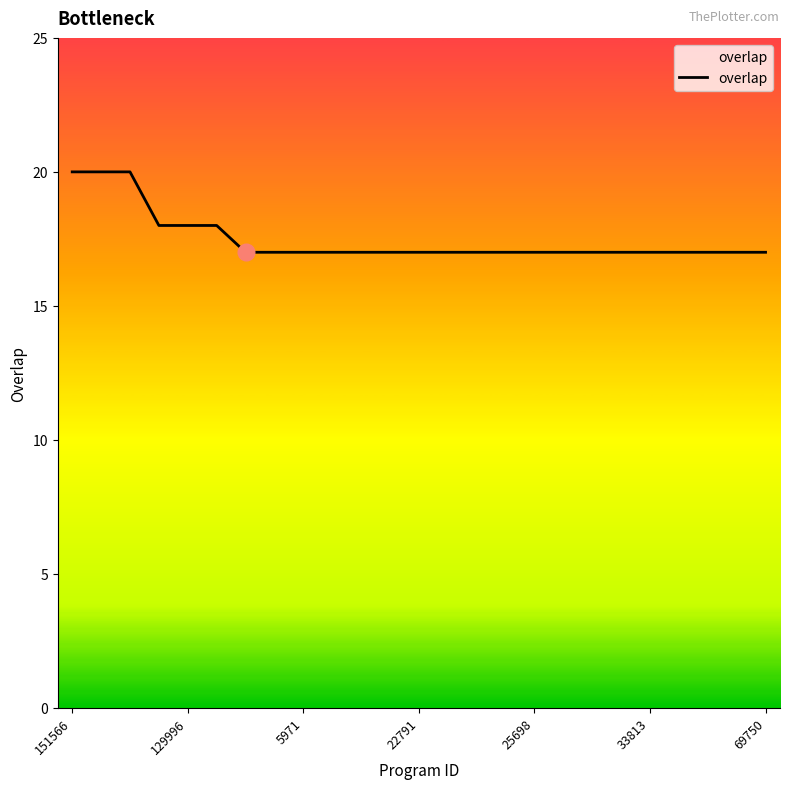

What is the smallest value displayed?

17